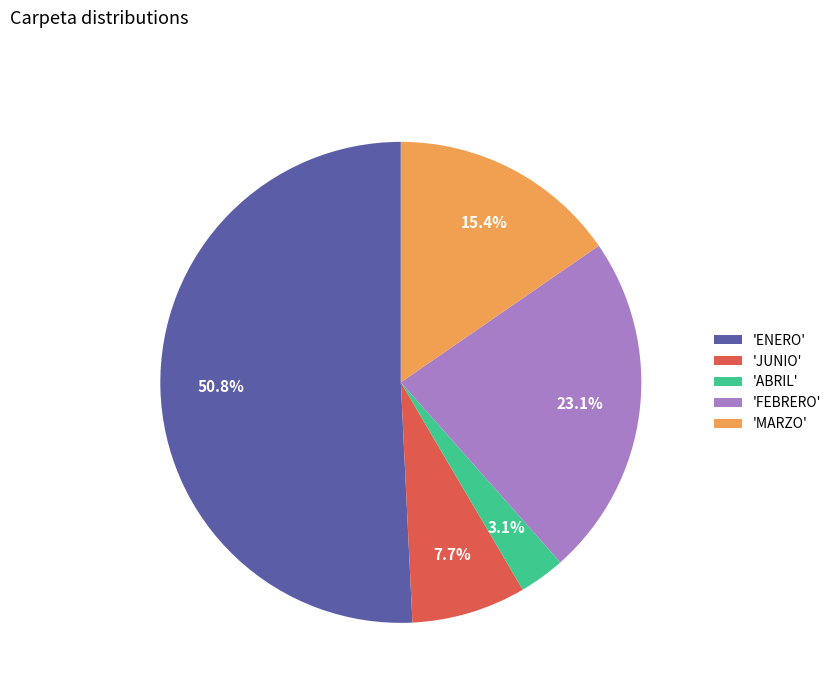

What percentage do 'ABRIL' and 'JUNIO' together represent?

10.8%